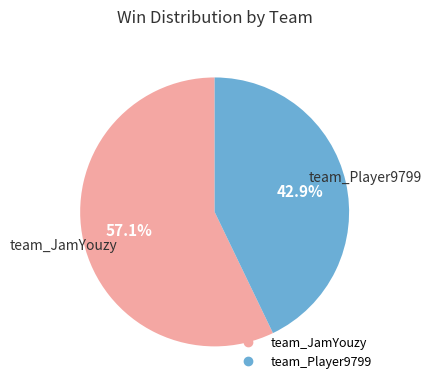

Is it true that team_JamYouzy is 44% of the pie?

False